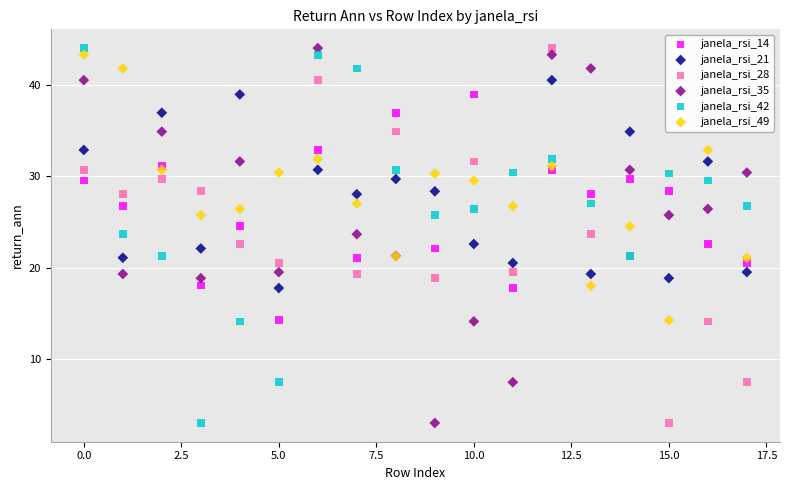

What are all the series names shown in the legend?

janela_rsi_14, janela_rsi_21, janela_rsi_28, janela_rsi_35, janela_rsi_42, janela_rsi_49